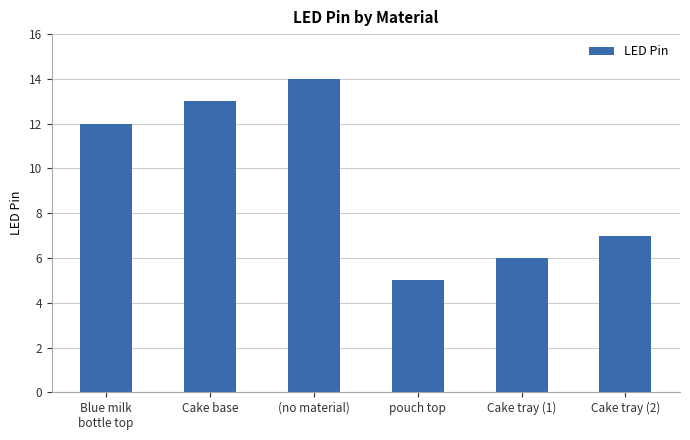

Is it true that the value at (no material) is 14?

True